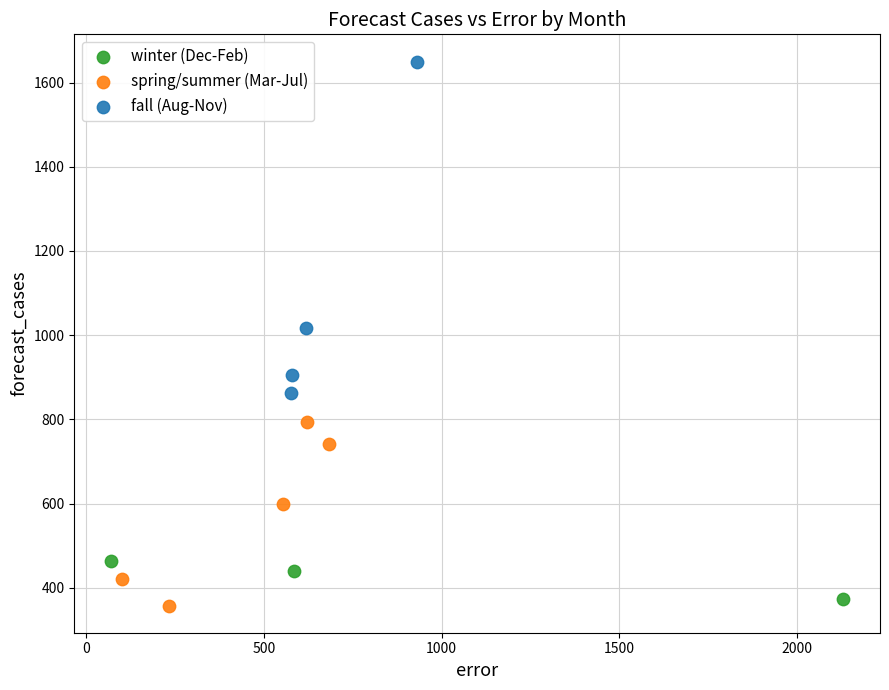

Which series has the widest spread of Y values?

fall (Aug-Nov)